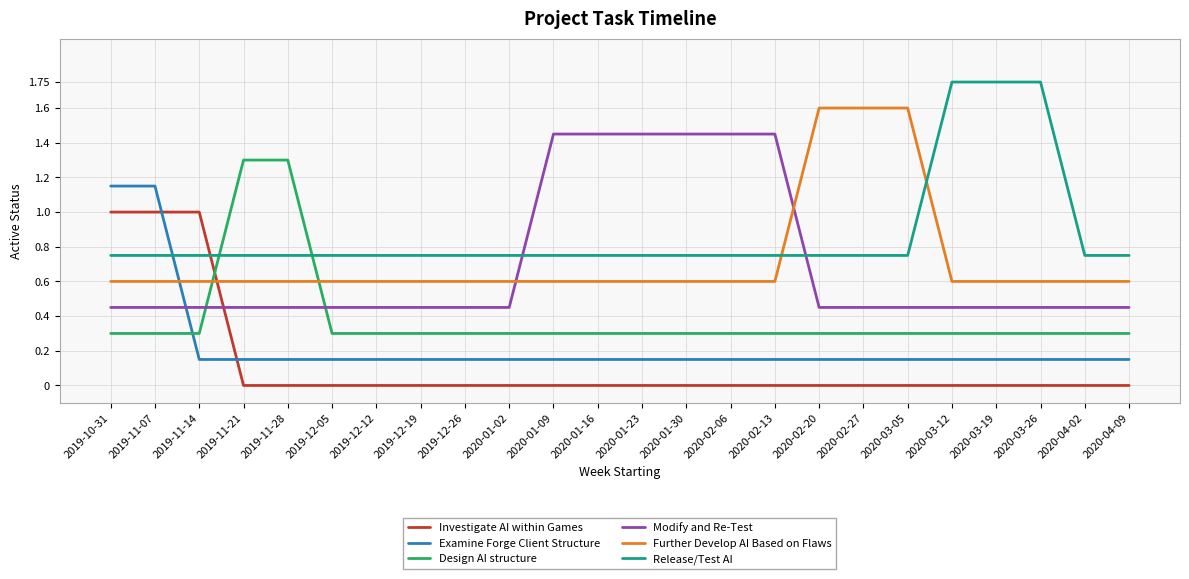

True or false: Investigate AI within Games has a value of 0.0 at 2019-11-21.

True